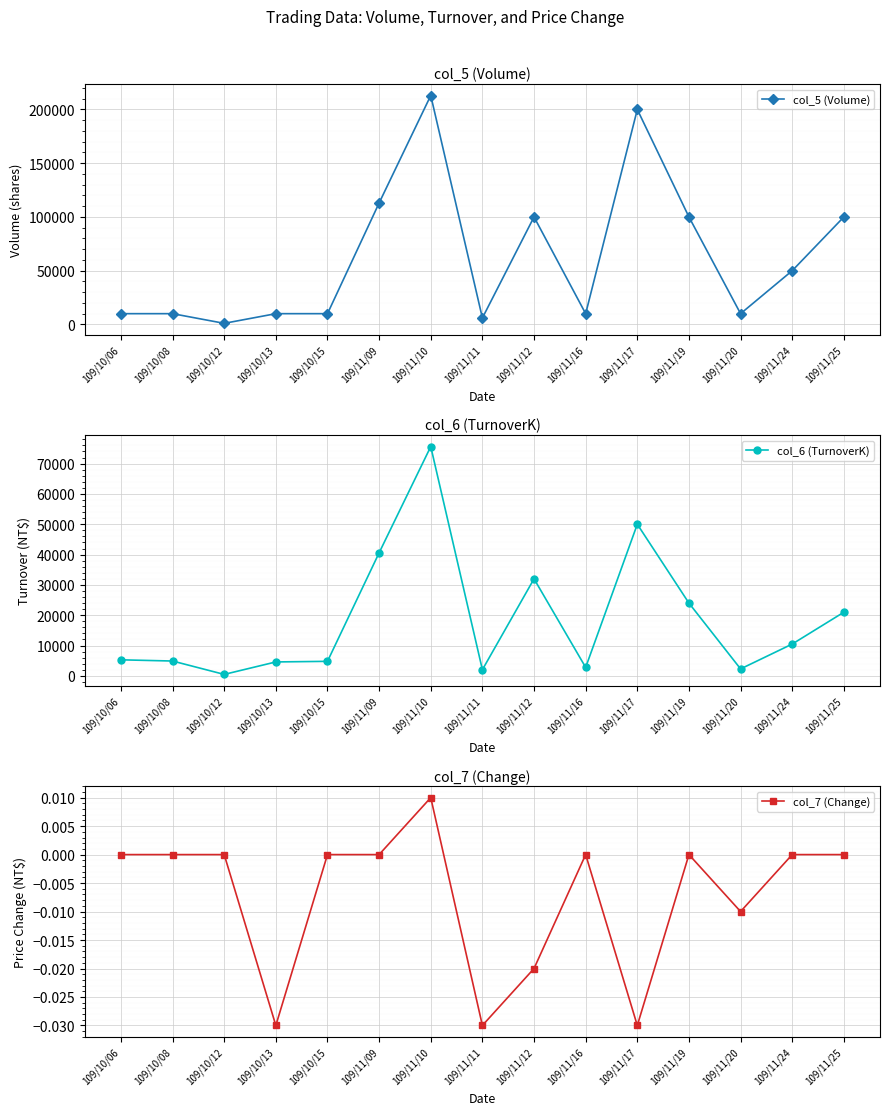

The col_5 (Volume) series shows 4962.3 at 109/10/06. True or false?

False